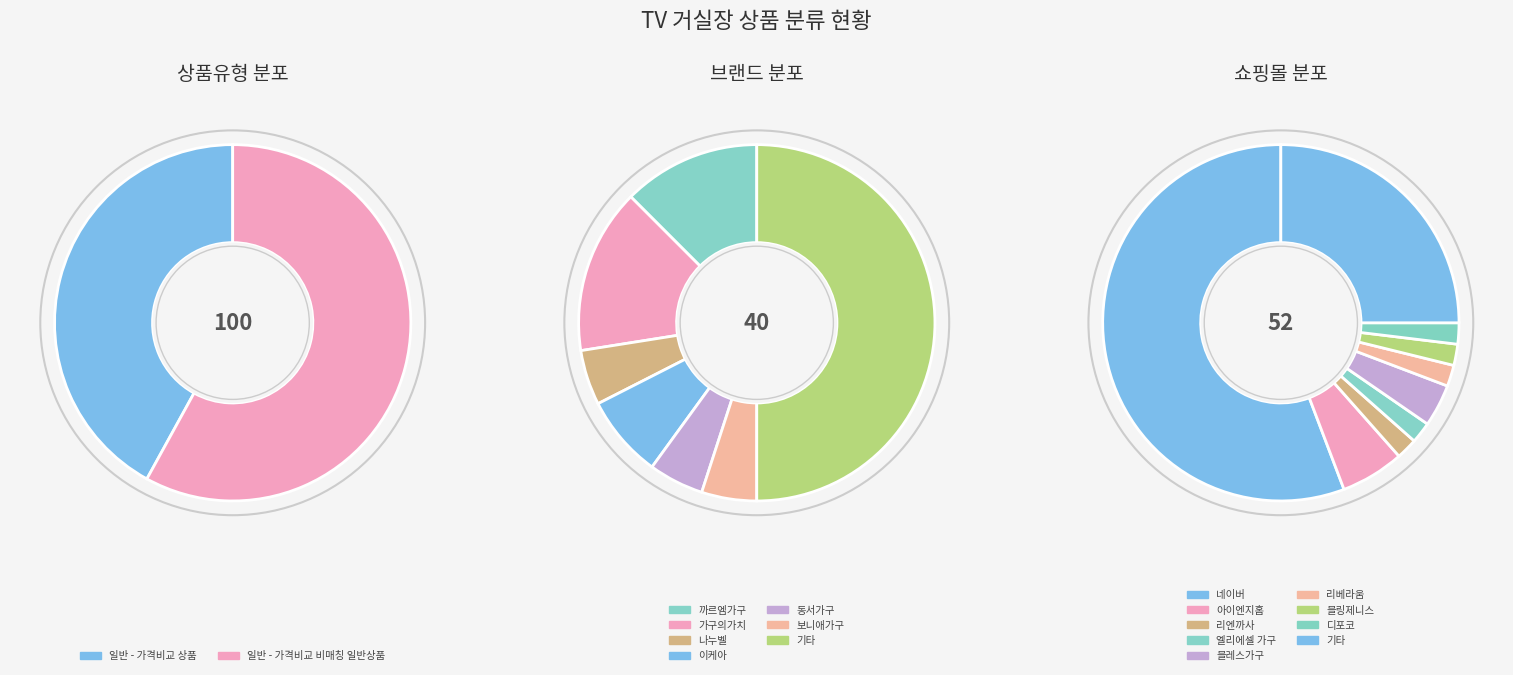

Combined, do 일반 - 가격비교 상품 and 일반 - 가격비교 비매칭 일반상품 account for over 50%?

Yes